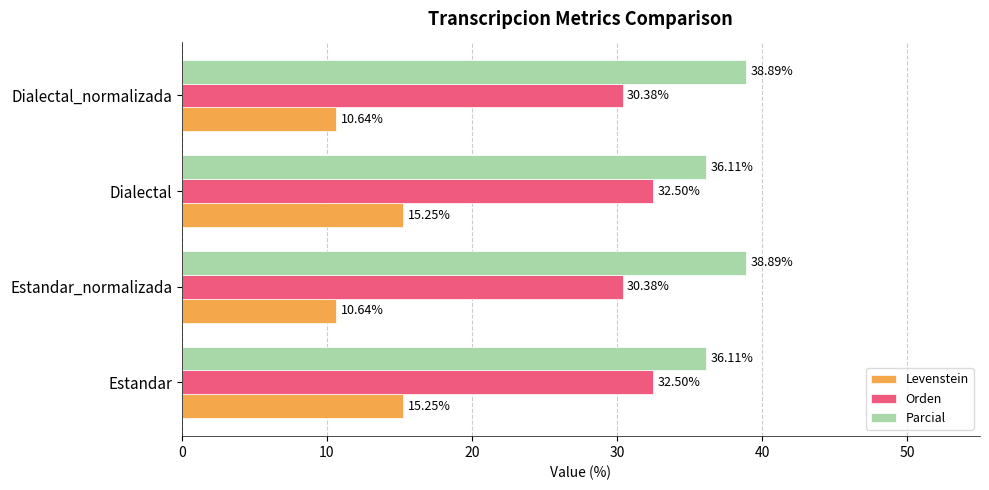

How many data points in Parcial are less than 38?

2